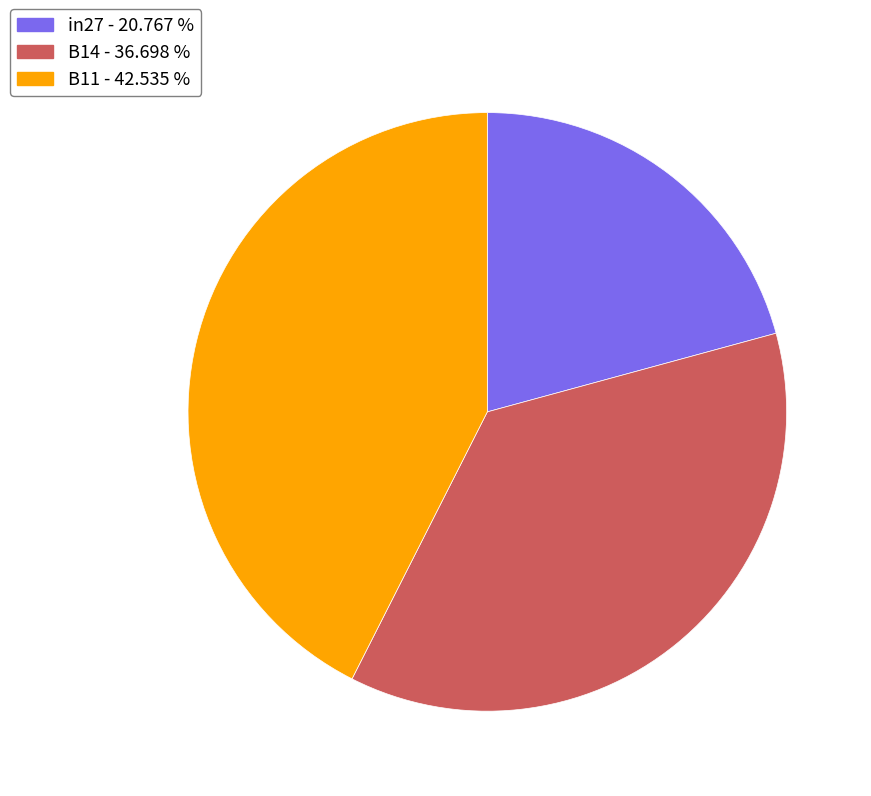

Rank the categories by value from highest to lowest.

B11, B14, in27